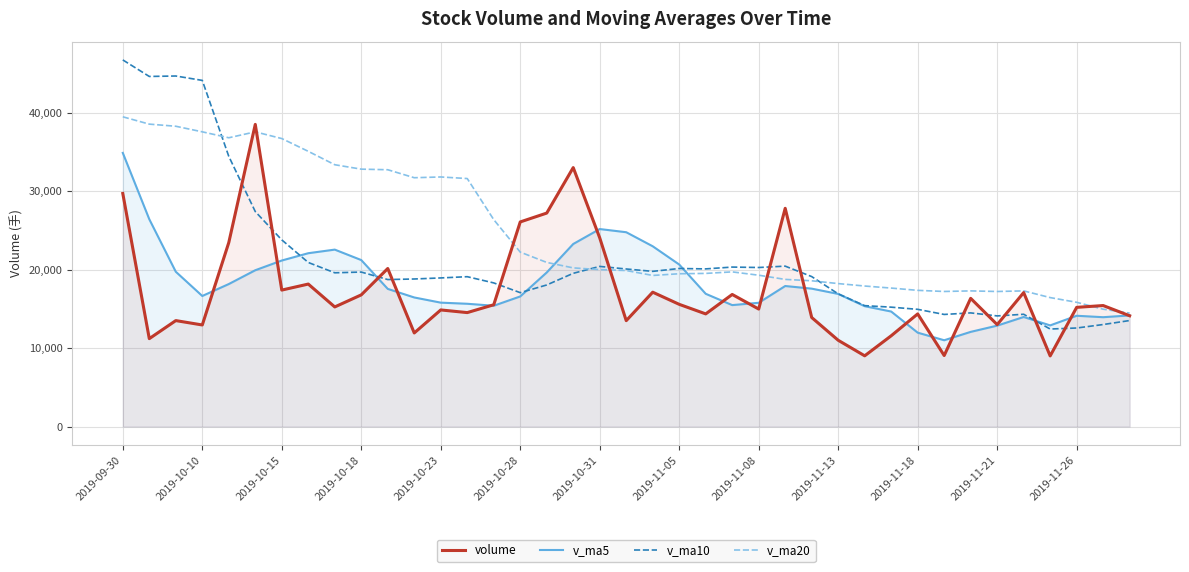

At 2019-09-30, list the series in order from largest to smallest.

v_ma10, v_ma20, v_ma5, volume